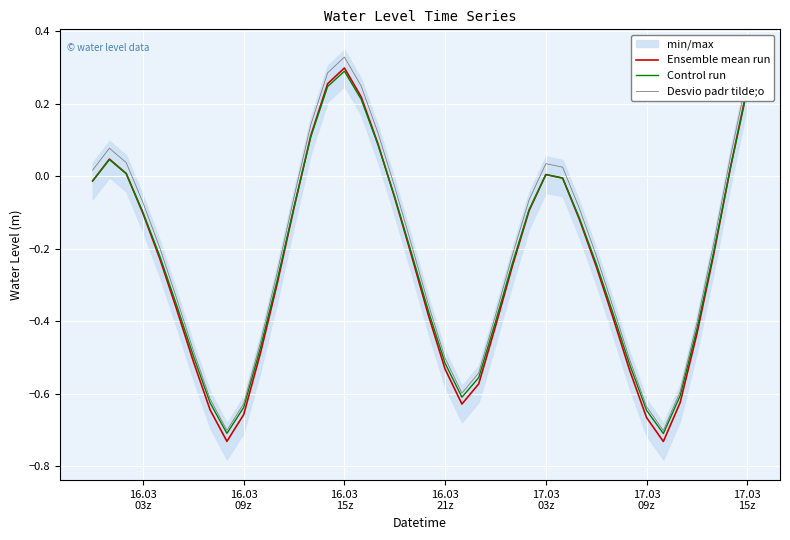

True or false: Desvio padr tilde;o and Ensemble mean run cross at least once.

False